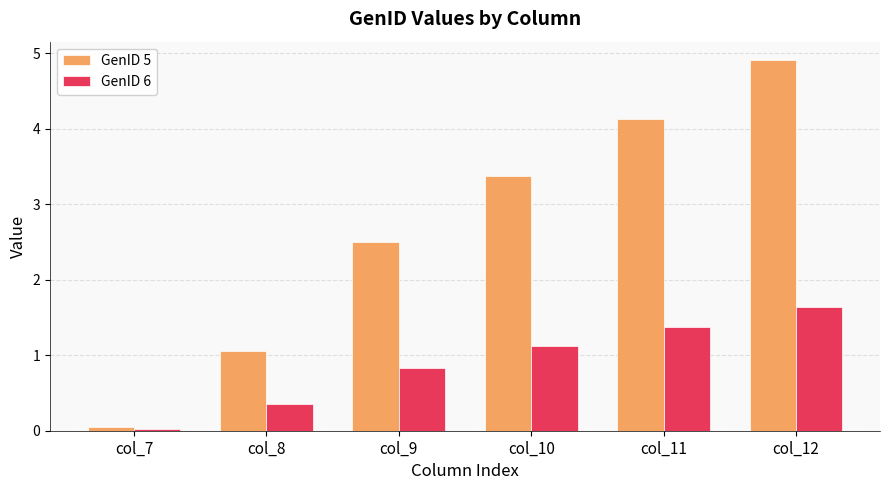

How many data points in GenID 5 are less than 3?

3